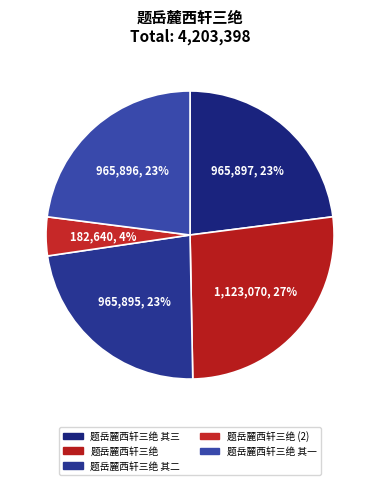

Is it true that 题岳麓西轩三绝 其一 is 34% of the pie?

False